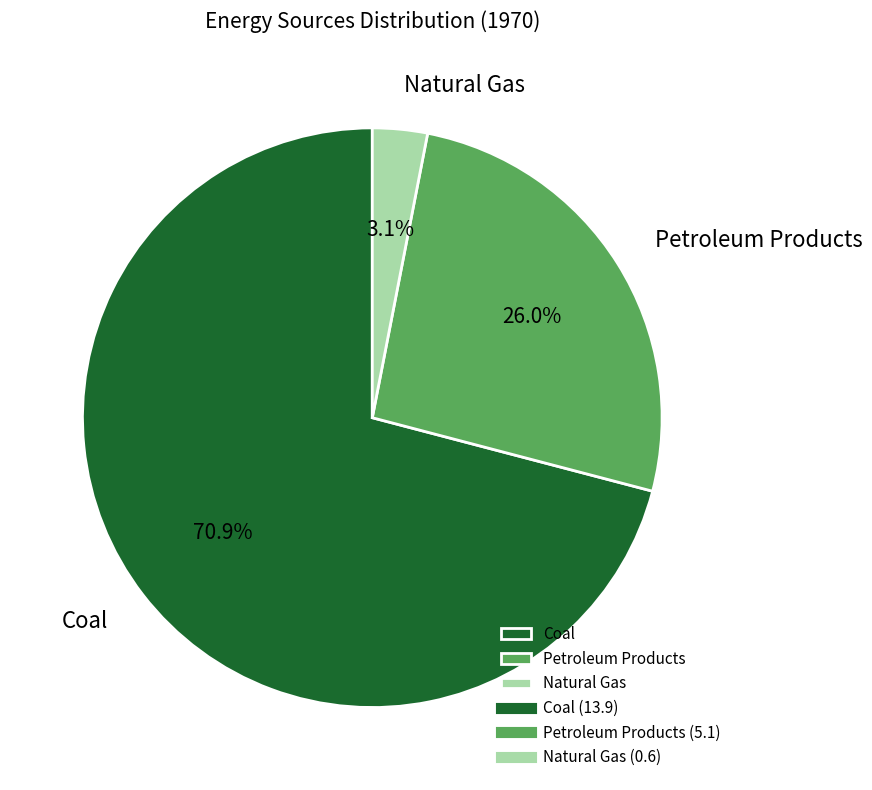

To the nearest percent, what portion does Petroleum Products represent?

26%